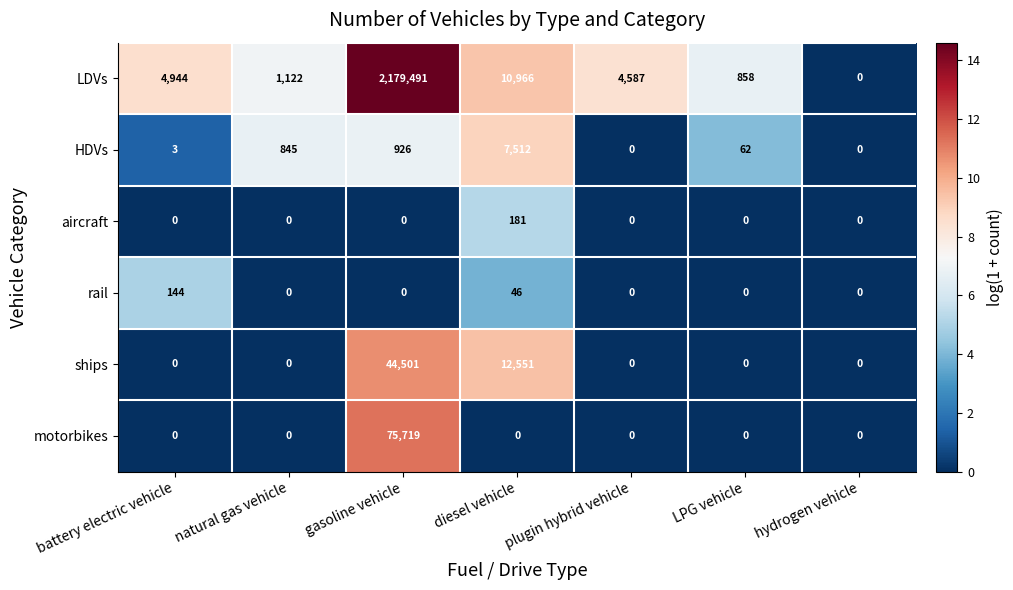

At which category is the sum across all series the highest?

gasoline vehicle